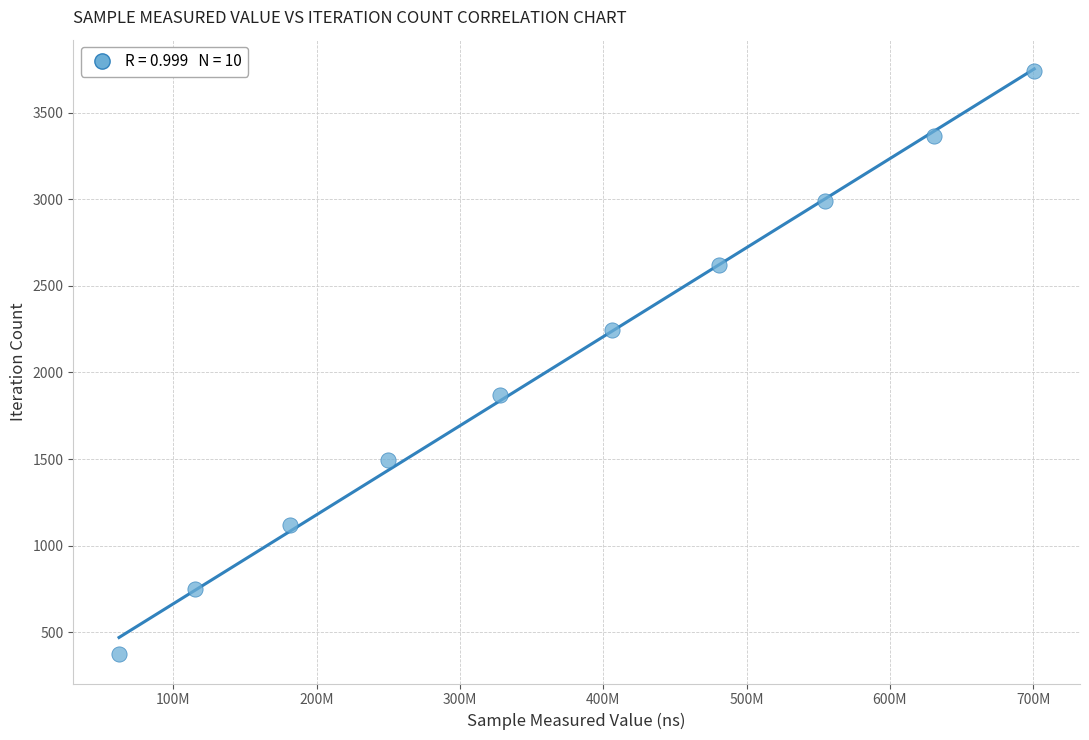

What is the range of X values (max minus min)?

638504527